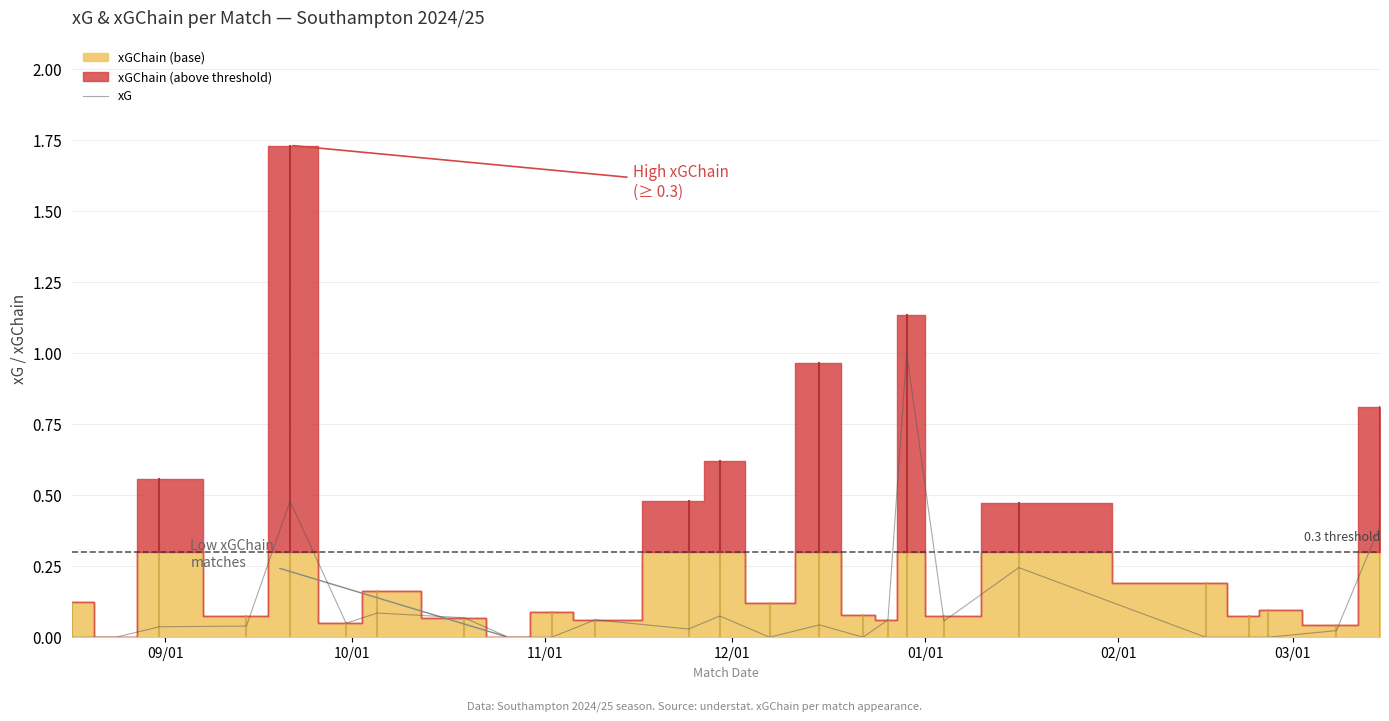

What is the highest value of the xG series?

1.0